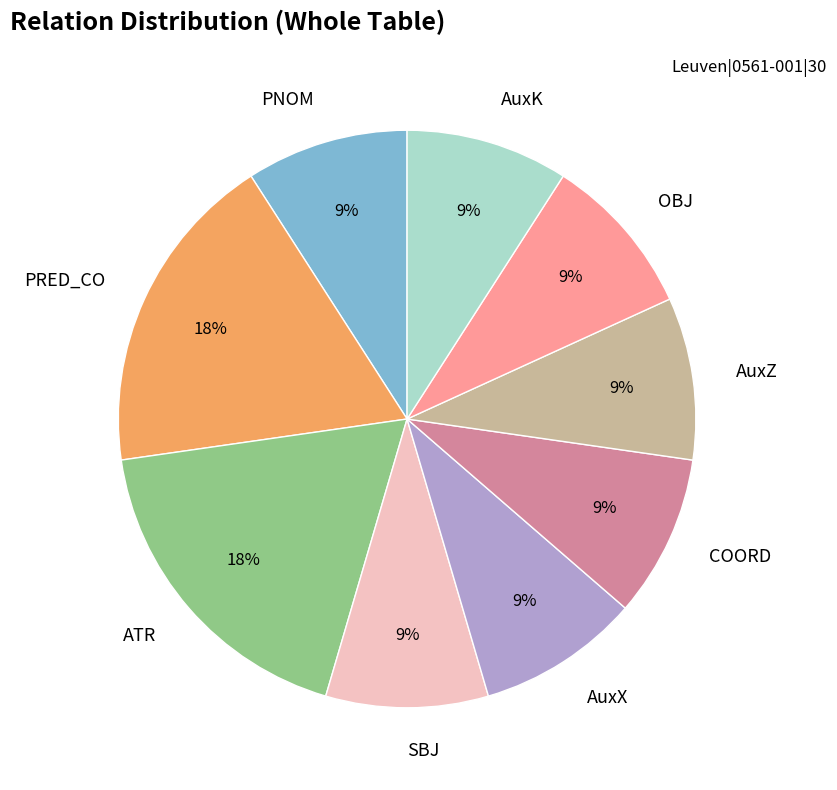

Count the number of slices in the pie.

9